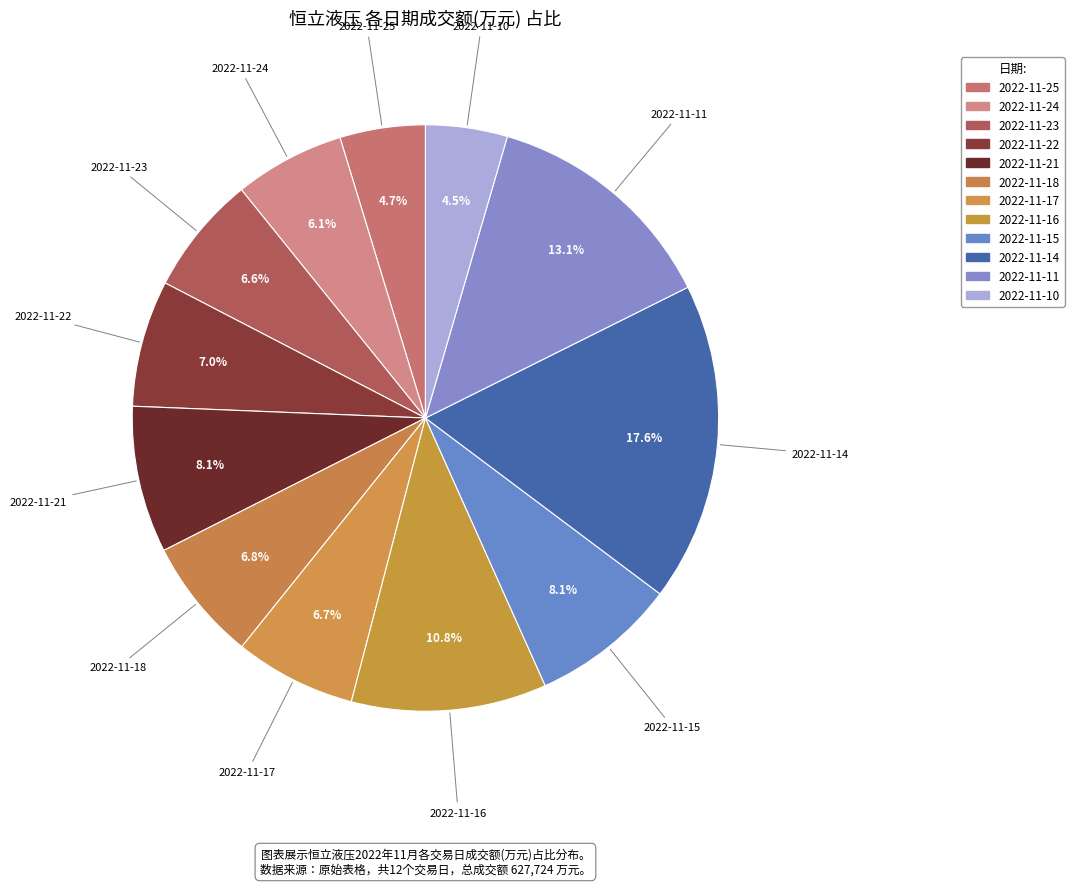

To the nearest percent, what portion does 2022-11-21 represent?

8%